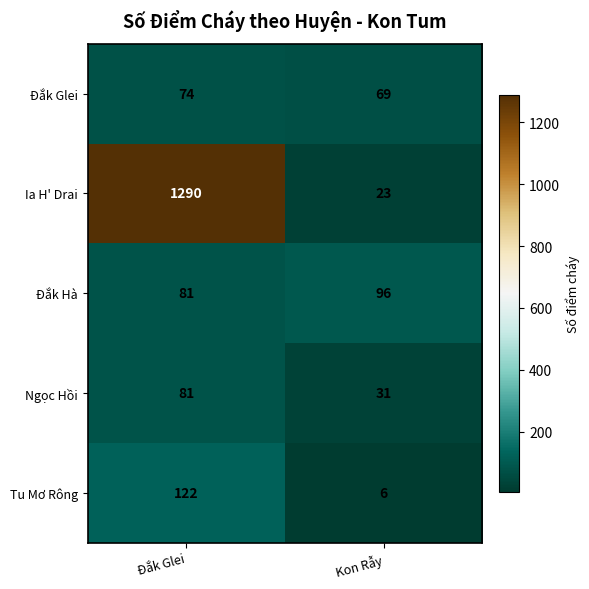

Reading left to right, what are all the values shown in this chart?

Đắk Glei: Đắk Glei=74	Kon Rẫy=69
Ia H' Drai: Đắk Glei=1290	Kon Rẫy=23
Đắk Hà: Đắk Glei=81	Kon Rẫy=96
Ngọc Hồi: Đắk Glei=81	Kon Rẫy=31
Tu Mơ Rông: Đắk Glei=122	Kon Rẫy=6